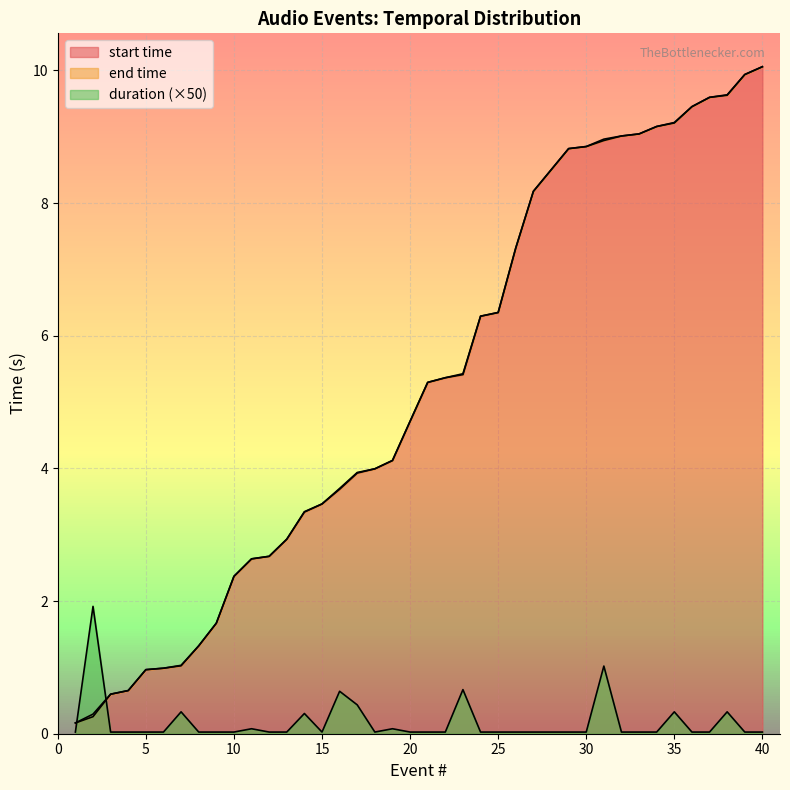

Between which two adjacent categories do duration and start time first intersect?

1 and 2